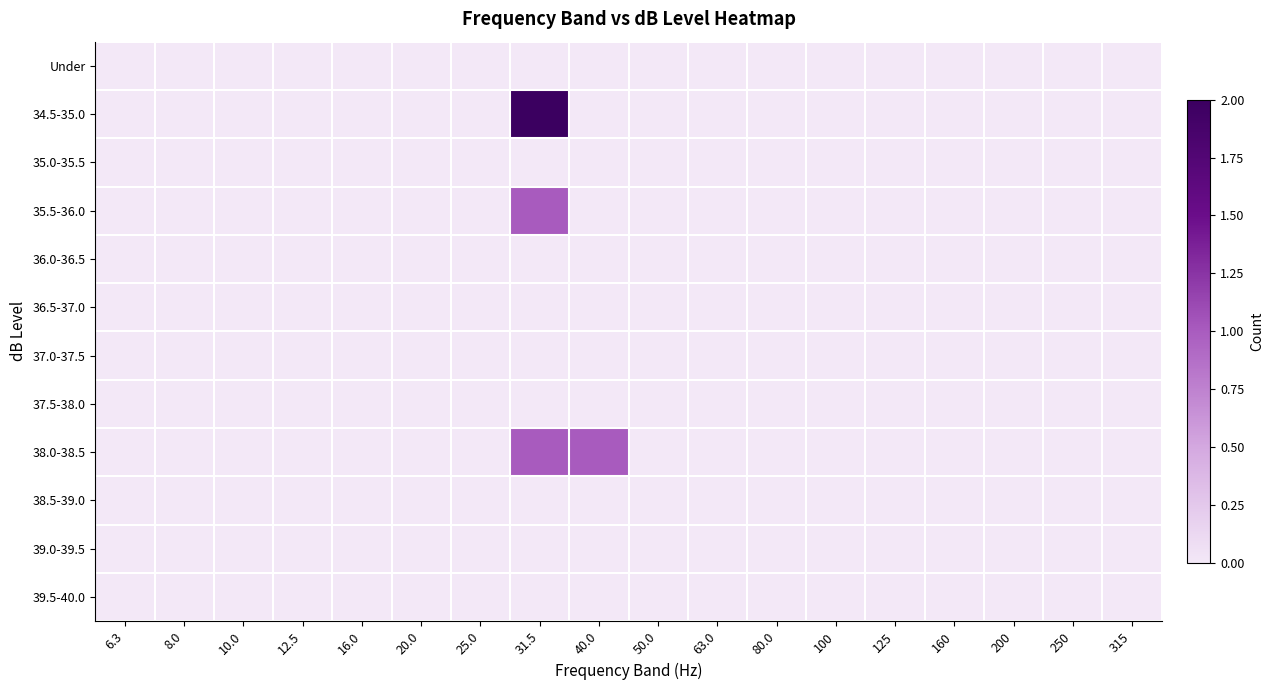

Reading right to left, extract all data points from this chart.

Under: 315=0	250=0	200=0	160=0	125=0	100=0	80.0=0	63.0=0	50.0=0	40.0=0	31.5=0	25.0=0	20.0=0	16.0=0	12.5=0	10.0=0	8.0=0	6.3=0
34.5-35.0: 315=0	250=0	200=0	160=0	125=0	100=0	80.0=0	63.0=0	50.0=0	40.0=0	31.5=2	25.0=0	20.0=0	16.0=0	12.5=0	10.0=0	8.0=0	6.3=0
35.0-35.5: 315=0	250=0	200=0	160=0	125=0	100=0	80.0=0	63.0=0	50.0=0	40.0=0	31.5=0	25.0=0	20.0=0	16.0=0	12.5=0	10.0=0	8.0=0	6.3=0
35.5-36.0: 315=0	250=0	200=0	160=0	125=0	100=0	80.0=0	63.0=0	50.0=0	40.0=0	31.5=1	25.0=0	20.0=0	16.0=0	12.5=0	10.0=0	8.0=0	6.3=0
36.0-36.5: 315=0	250=0	200=0	160=0	125=0	100=0	80.0=0	63.0=0	50.0=0	40.0=0	31.5=0	25.0=0	20.0=0	16.0=0	12.5=0	10.0=0	8.0=0	6.3=0
36.5-37.0: 315=0	250=0	200=0	160=0	125=0	100=0	80.0=0	63.0=0	50.0=0	40.0=0	31.5=0	25.0=0	20.0=0	16.0=0	12.5=0	10.0=0	8.0=0	6.3=0
37.0-37.5: 315=0	250=0	200=0	160=0	125=0	100=0	80.0=0	63.0=0	50.0=0	40.0=0	31.5=0	25.0=0	20.0=0	16.0=0	12.5=0	10.0=0	8.0=0	6.3=0
37.5-38.0: 315=0	250=0	200=0	160=0	125=0	100=0	80.0=0	63.0=0	50.0=0	40.0=0	31.5=0	25.0=0	20.0=0	16.0=0	12.5=0	10.0=0	8.0=0	6.3=0
38.0-38.5: 315=0	250=0	200=0	160=0	125=0	100=0	80.0=0	63.0=0	50.0=0	40.0=1	31.5=1	25.0=0	20.0=0	16.0=0	12.5=0	10.0=0	8.0=0	6.3=0
38.5-39.0: 315=0	250=0	200=0	160=0	125=0	100=0	80.0=0	63.0=0	50.0=0	40.0=0	31.5=0	25.0=0	20.0=0	16.0=0	12.5=0	10.0=0	8.0=0	6.3=0
39.0-39.5: 315=0	250=0	200=0	160=0	125=0	100=0	80.0=0	63.0=0	50.0=0	40.0=0	31.5=0	25.0=0	20.0=0	16.0=0	12.5=0	10.0=0	8.0=0	6.3=0
39.5-40.0: 315=0	250=0	200=0	160=0	125=0	100=0	80.0=0	63.0=0	50.0=0	40.0=0	31.5=0	25.0=0	20.0=0	16.0=0	12.5=0	10.0=0	8.0=0	6.3=0